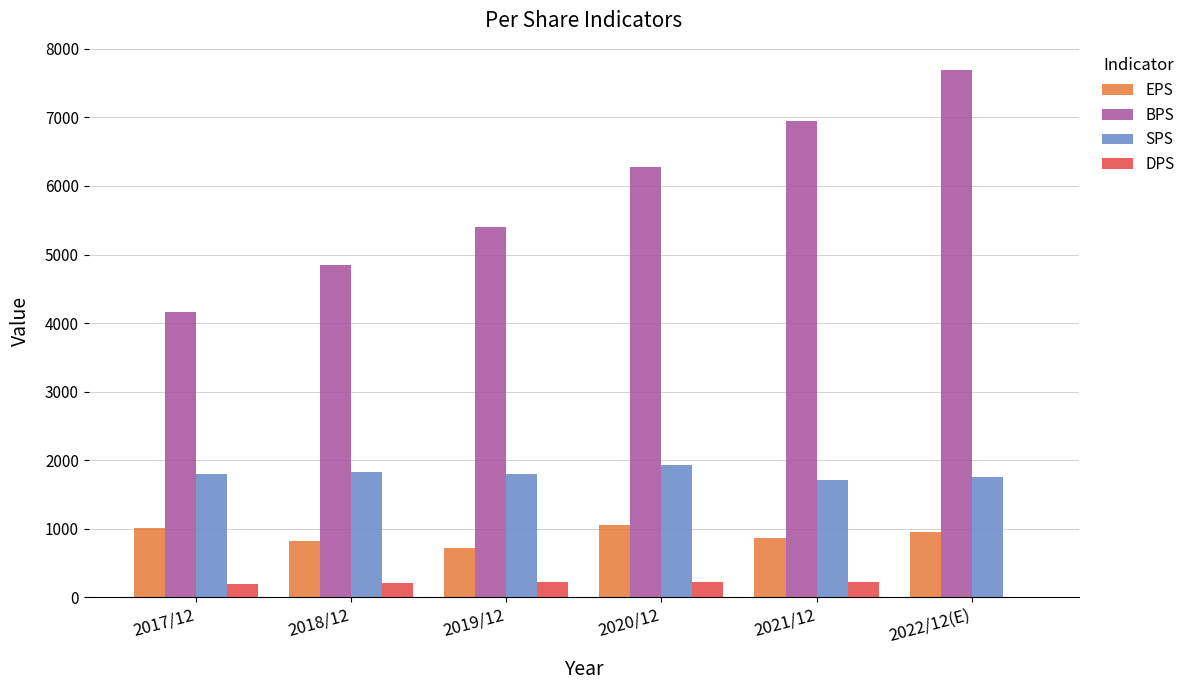

What is the greatest value displayed?

7690